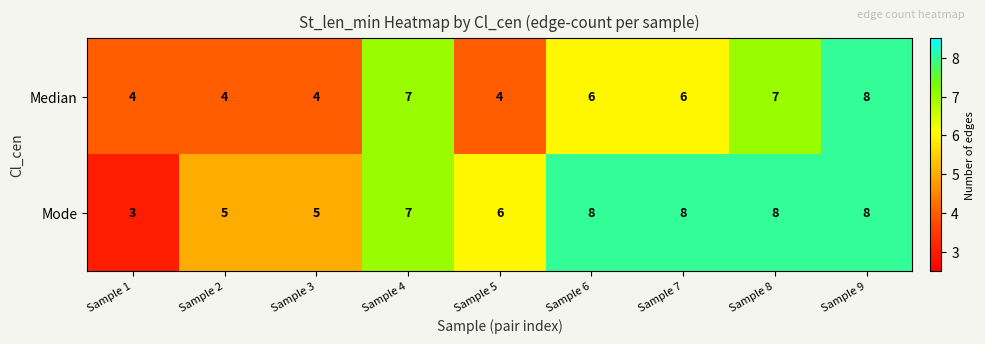

Which series has the largest range (max minus min)?

Mode